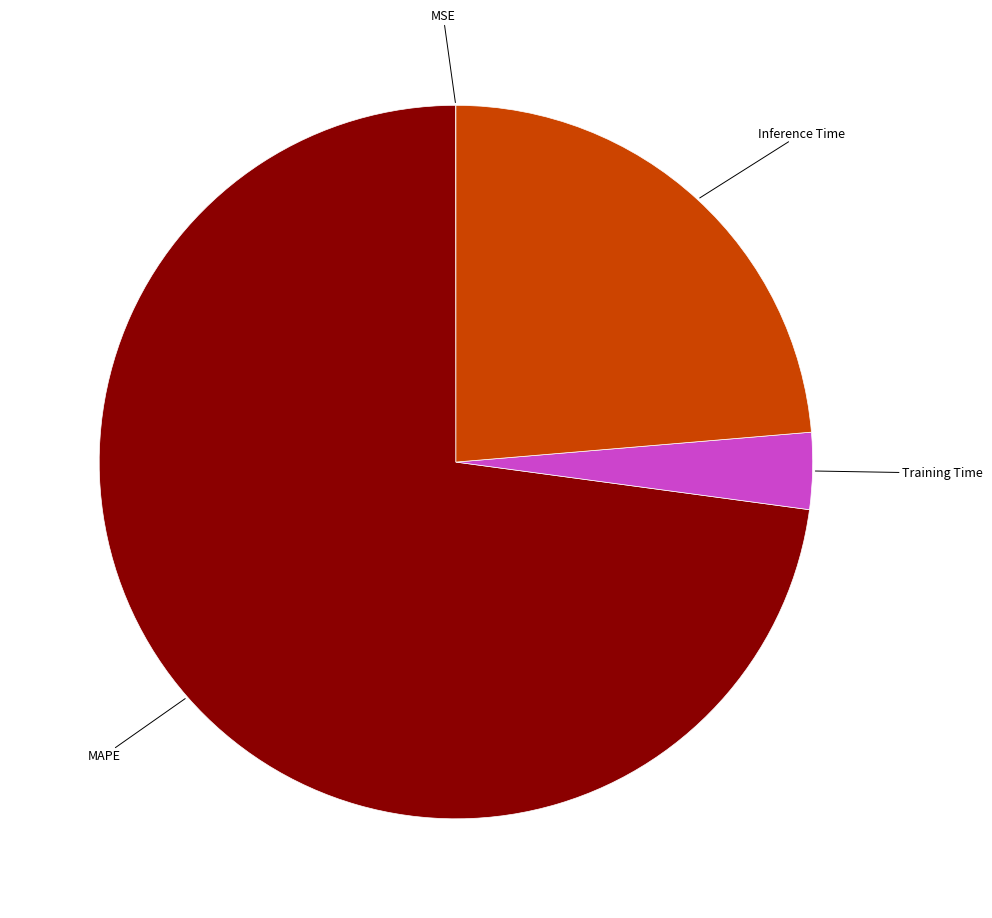

Which has a higher value, MAPE or Inference Time?

MAPE